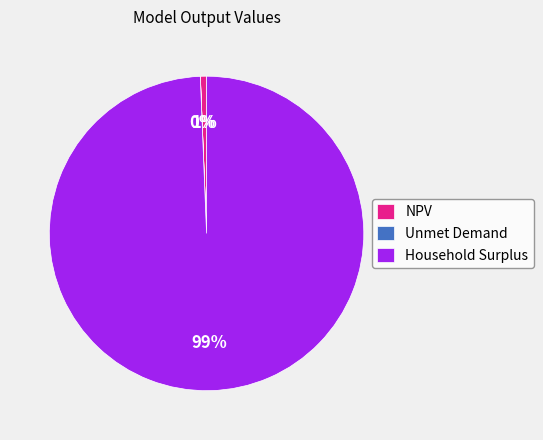

What is the largest slice in the pie chart?

Household Surplus